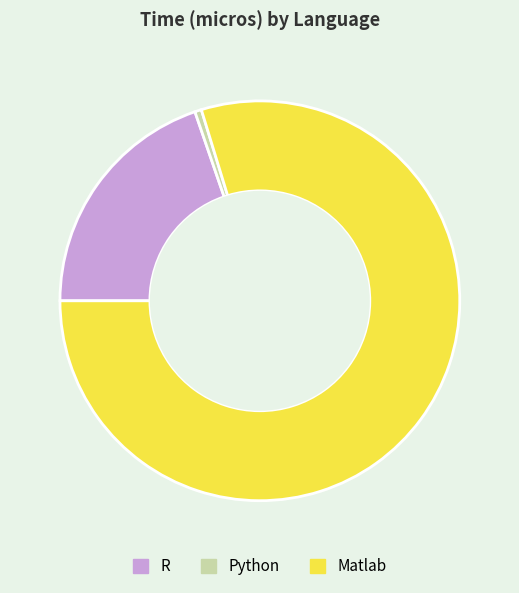

Rank the categories by value from highest to lowest.

Matlab, R, Python